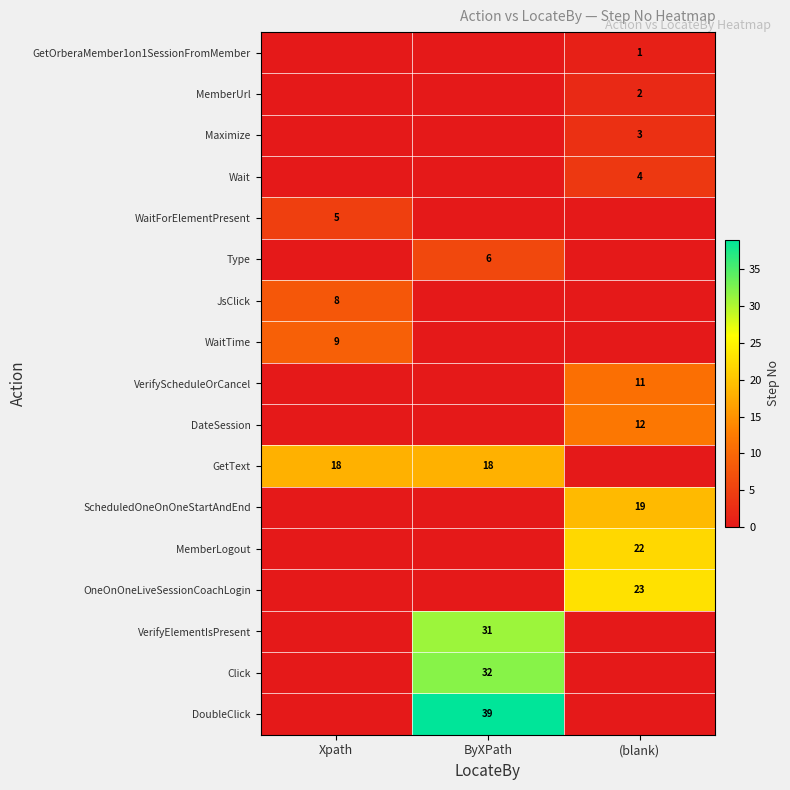

Is it true that VerifyElementIsPresent equals 31 at ByXPath?

True